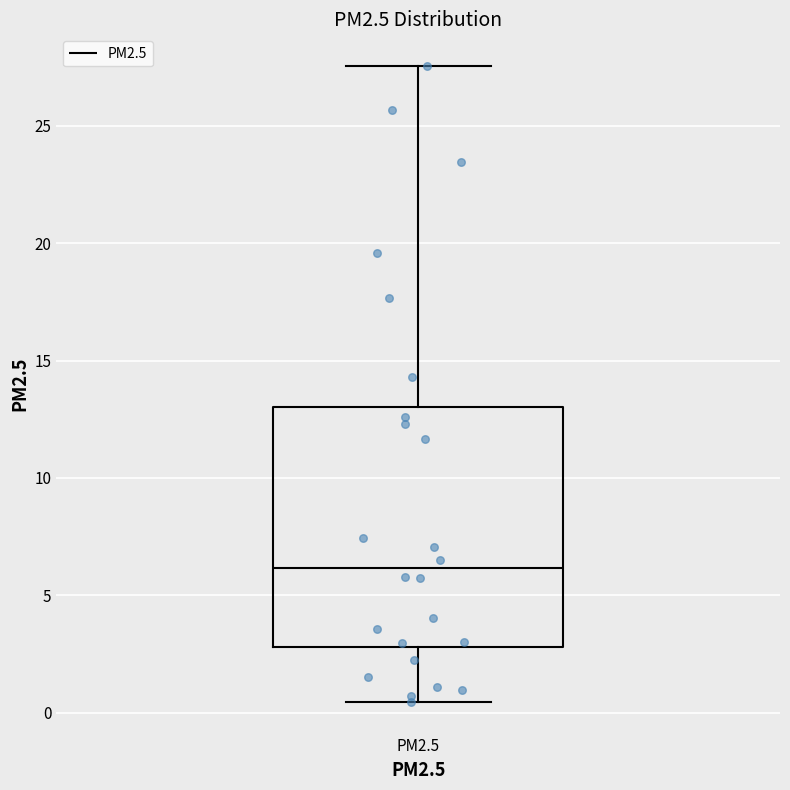

Where does the lower whisker of the box for PM2.5 end on the y-axis? The values are not printed on the chart, so give them approximately, as read against the axis.

0.5